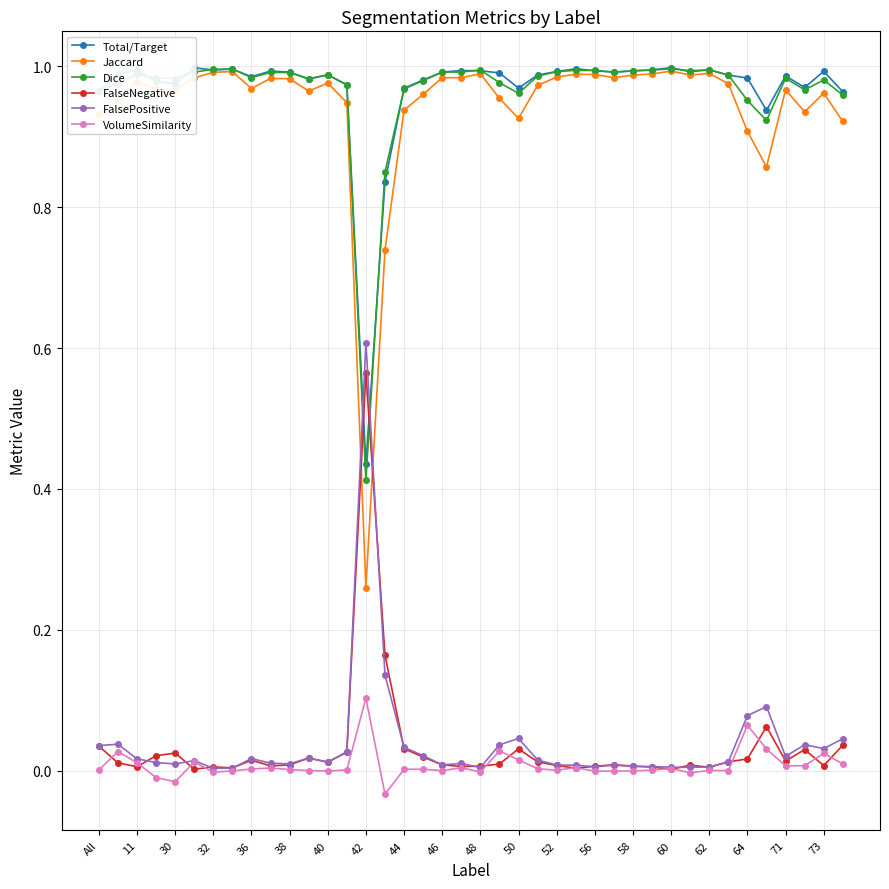

Which series ends up on top after the final intersection of Dice and FalsePositive?

Dice